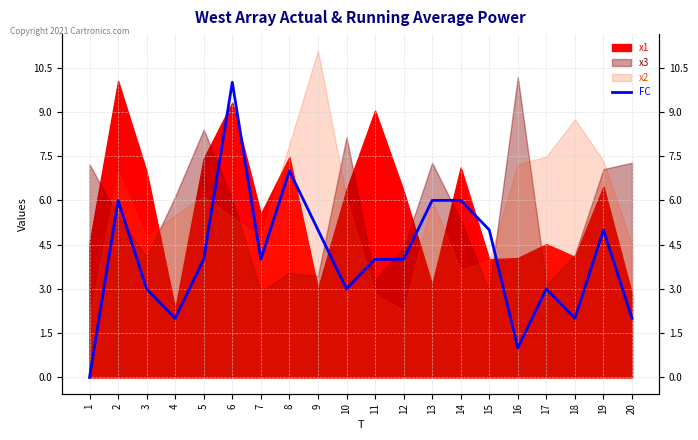

How many interior local valleys (lower than both neighbors) does the data have?

5